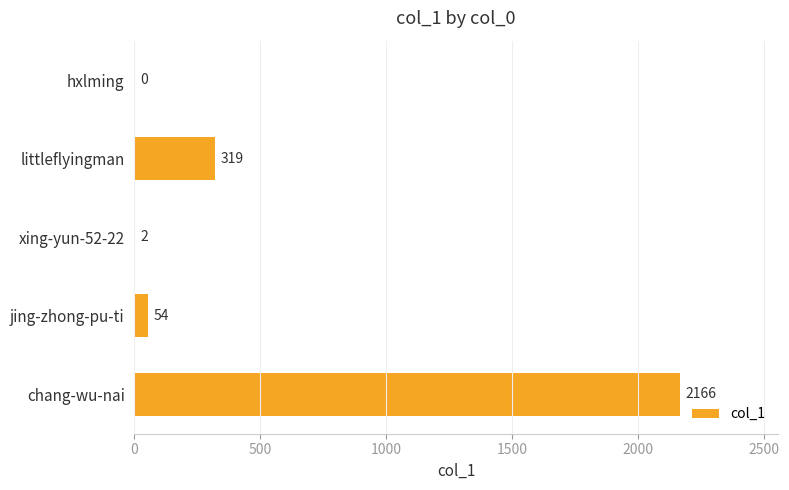

Reading bottom to top, extract all data points from this chart.

chang-wu-nai=2166	jing-zhong-pu-ti=54	xing-yun-52-22=2	littleflyingman=319	hxlming=0